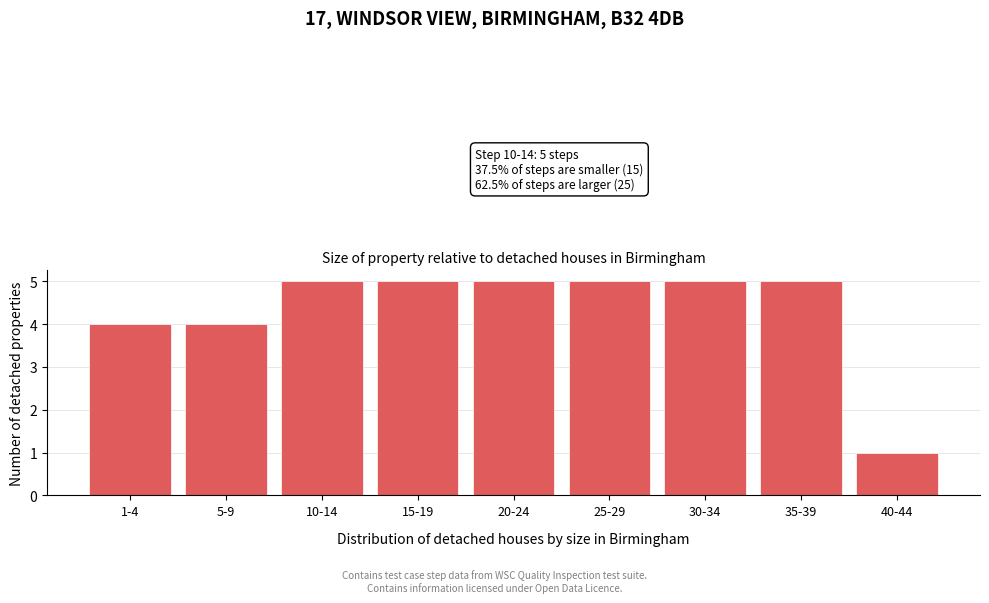

Reading left to right, list all the values displayed in this chart.

1-4=4	5-9=4	10-14=5	15-19=5	20-24=5	25-29=5	30-34=5	35-39=5	40-44=1